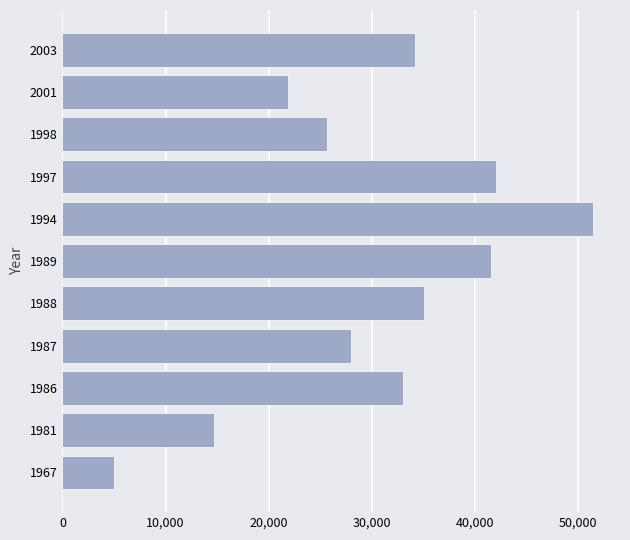

True or false: the data shows 9913 at 1998.

False